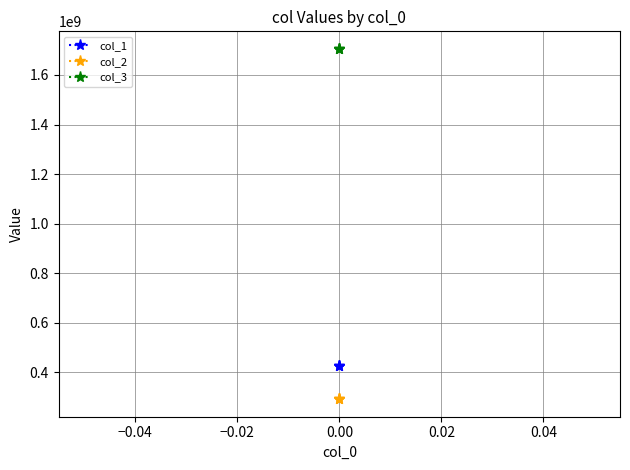

What is the sum of all col_1 values?

1273101369